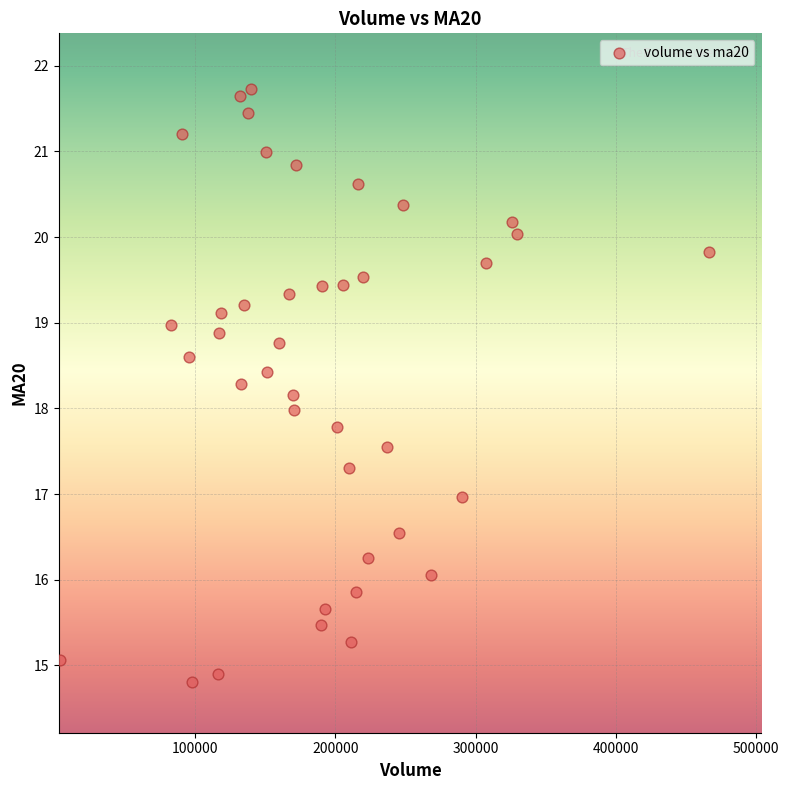

What is the range of Y values (max minus min)?

6.9